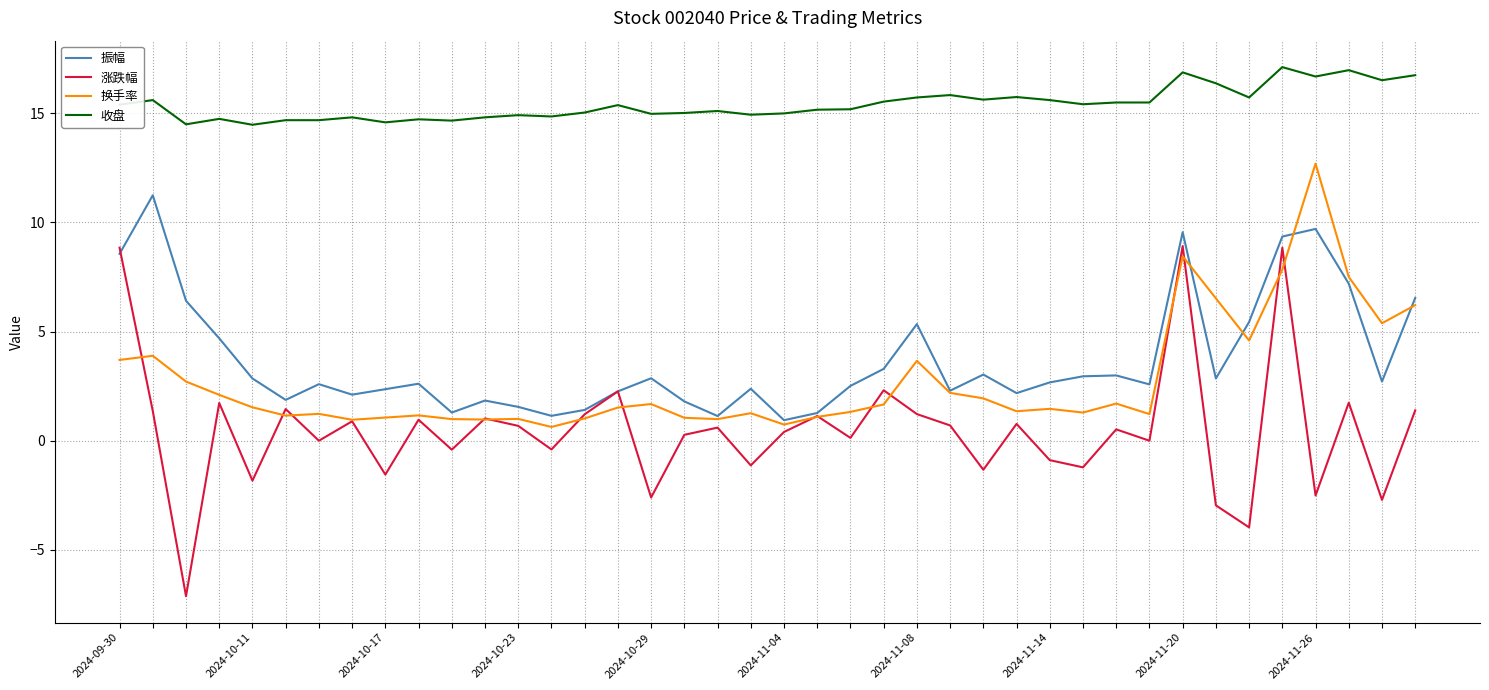

Which series has the largest range (max minus min)?

涨跌幅